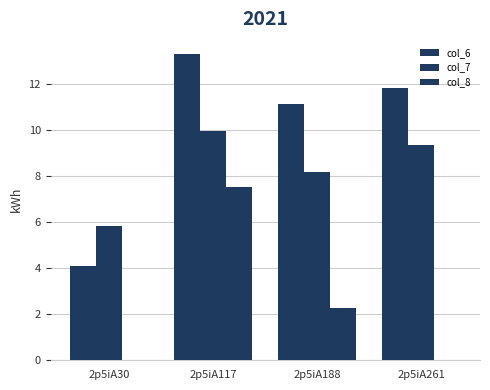

Reading left to right, list all the values displayed in this chart.

col_6: 4.1	13.3	11.1	11.8
col_7: 5.8	9.9	8.2	9.3
col_8: 0.0	7.5	2.3	0.0